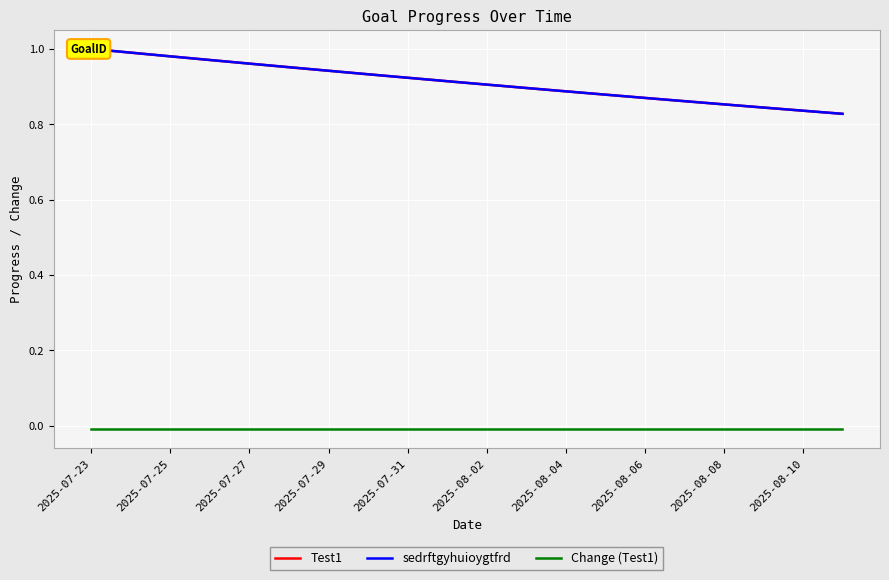

What is the average value of the Test1 series?

0.9